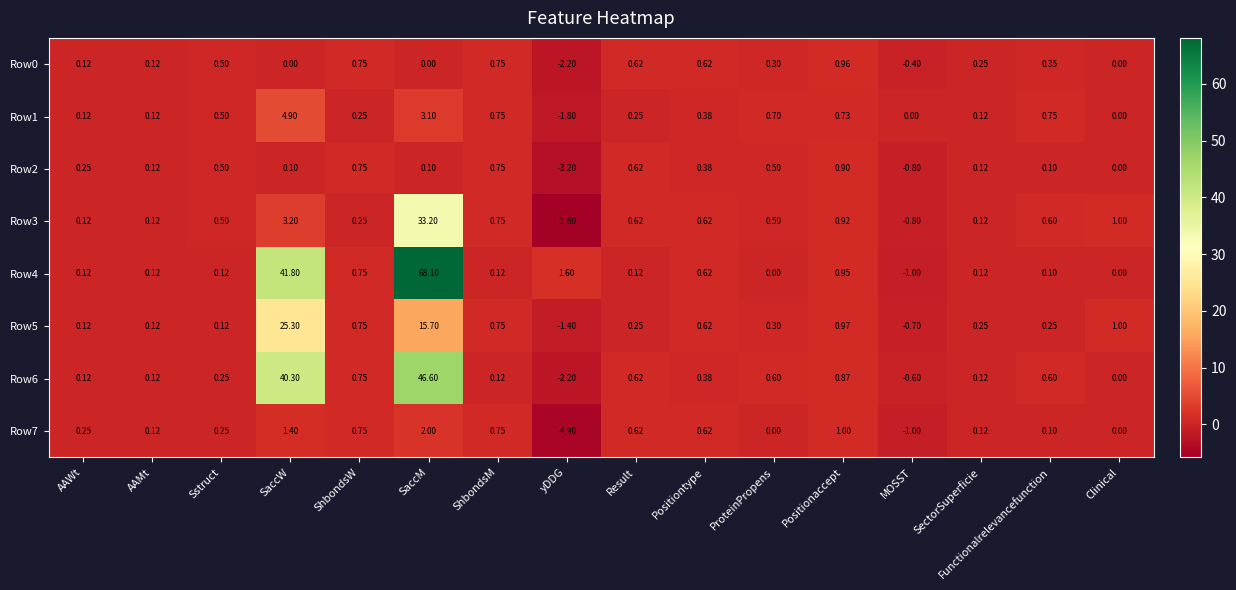

How many negative values does the Row5 series have?

2